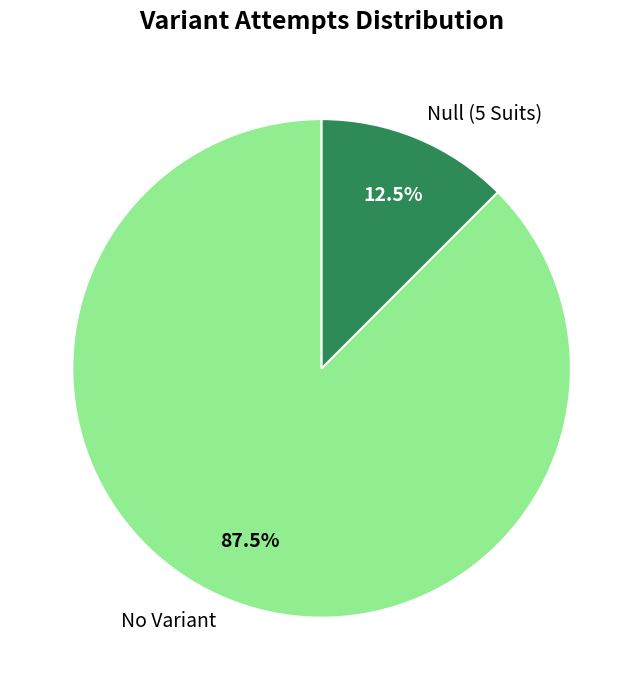

Rank the categories by value from highest to lowest.

No Variant, Null (5 Suits)